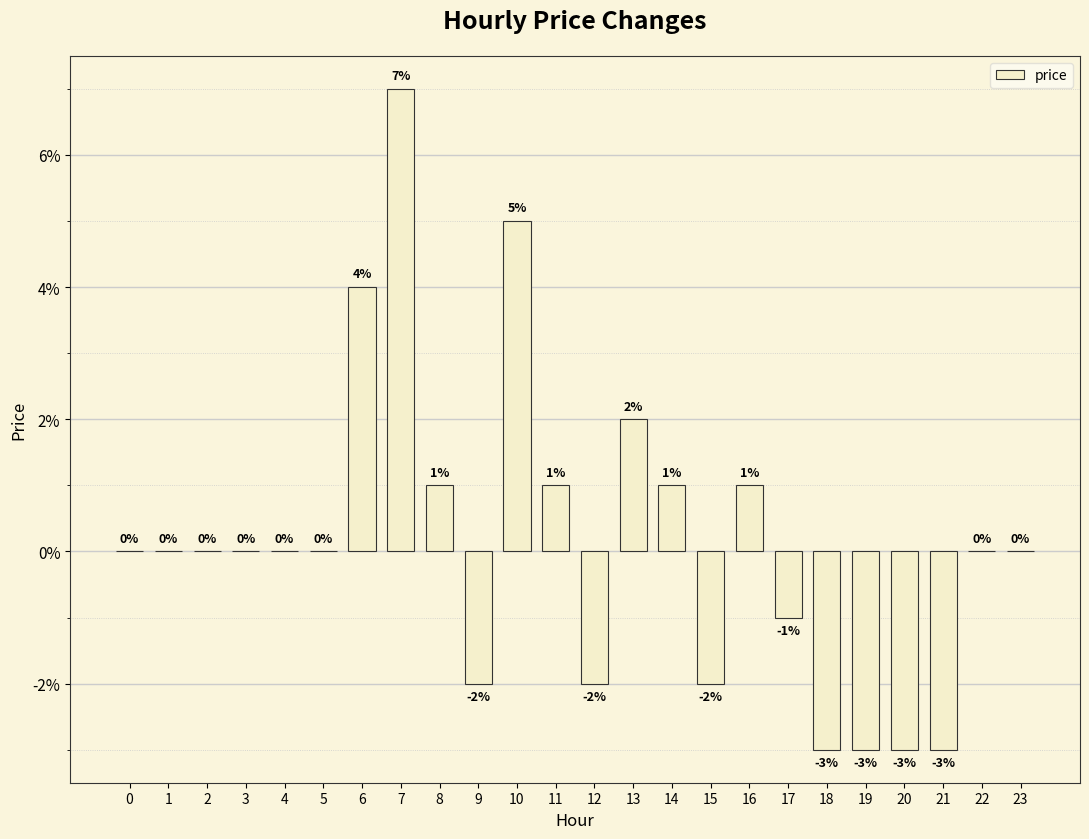

Reading left to right, what are all the values shown in this chart?

0=0.0	1=0.0	2=0.0	3=0.0	4=0.0	5=0.0	6=0.0	7=0.1	8=0.0	9=-0.0	10=0.1	11=0.0	12=-0.0	13=0.0	14=0.0	15=-0.0	16=0.0	17=-0.0	18=-0.0	19=-0.0	20=-0.0	21=-0.0	22=0.0	23=0.0